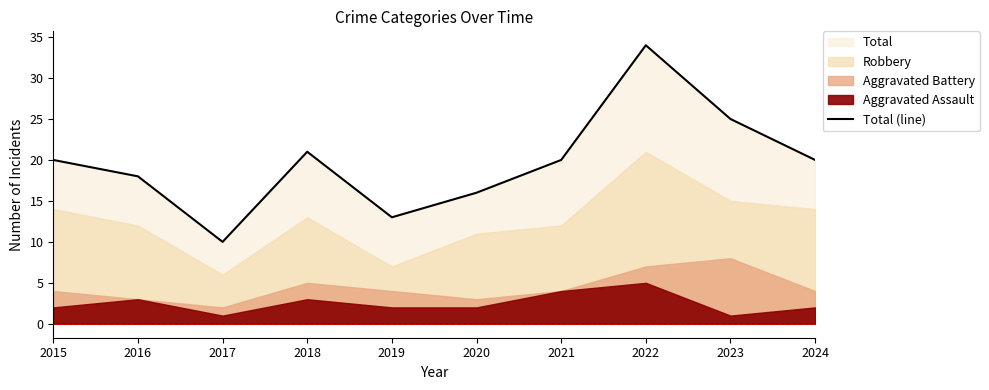

Is it true that the value at 2015 is 27?

False